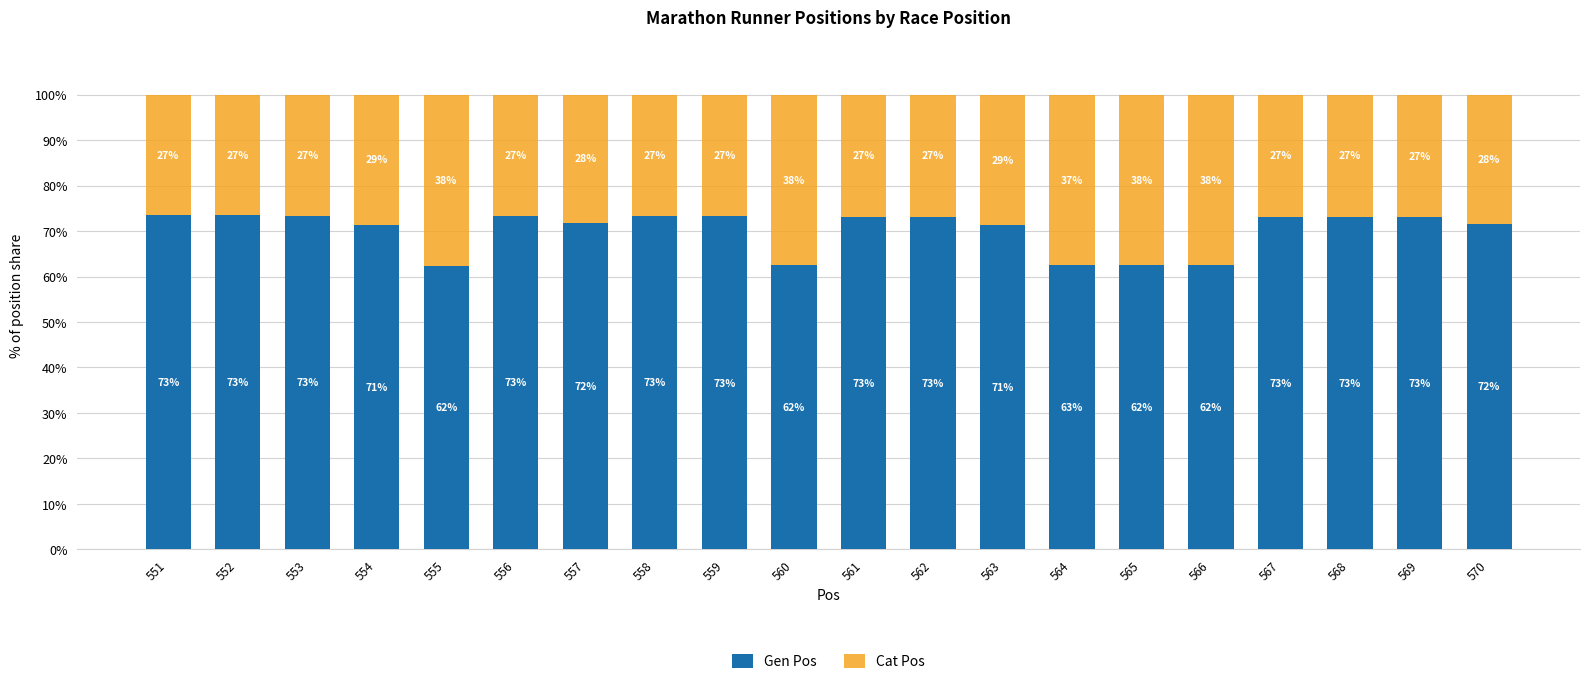

What is the minimum value for Gen Pos?

62.3